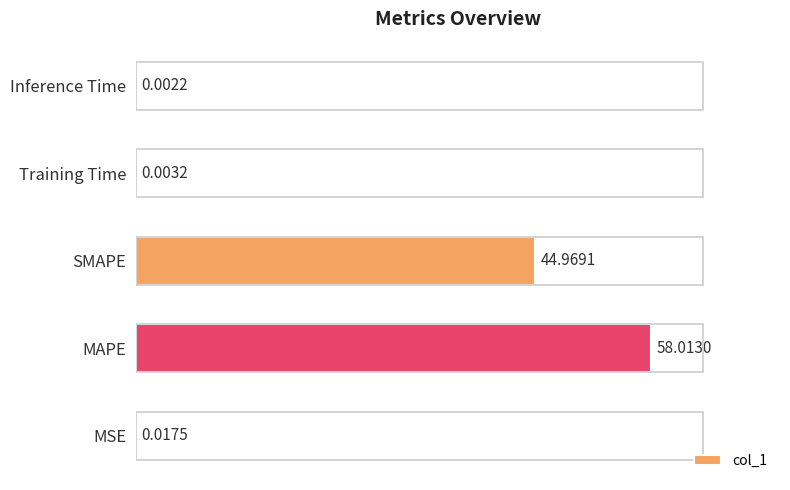

Where is the data nearest to the value 29?

SMAPE